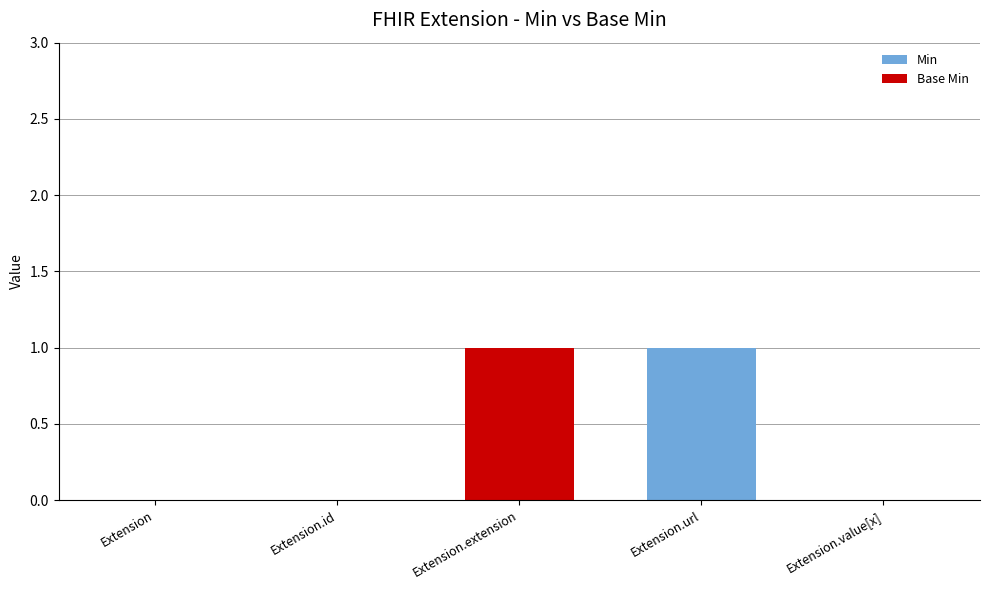

Is it true that Min equals 2 at Extension.url?

False